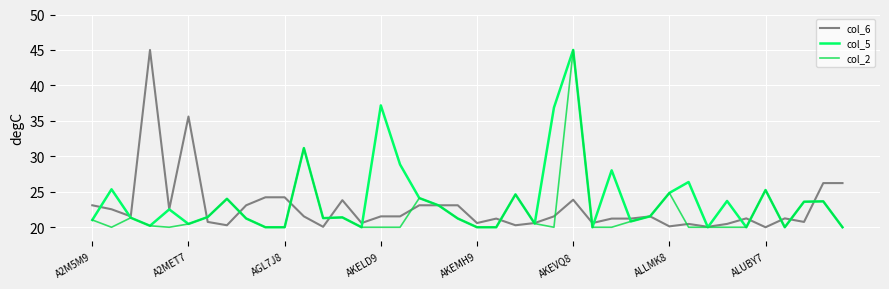

Which series ends up on top after the final intersection of col_6 and col_2?

col_6